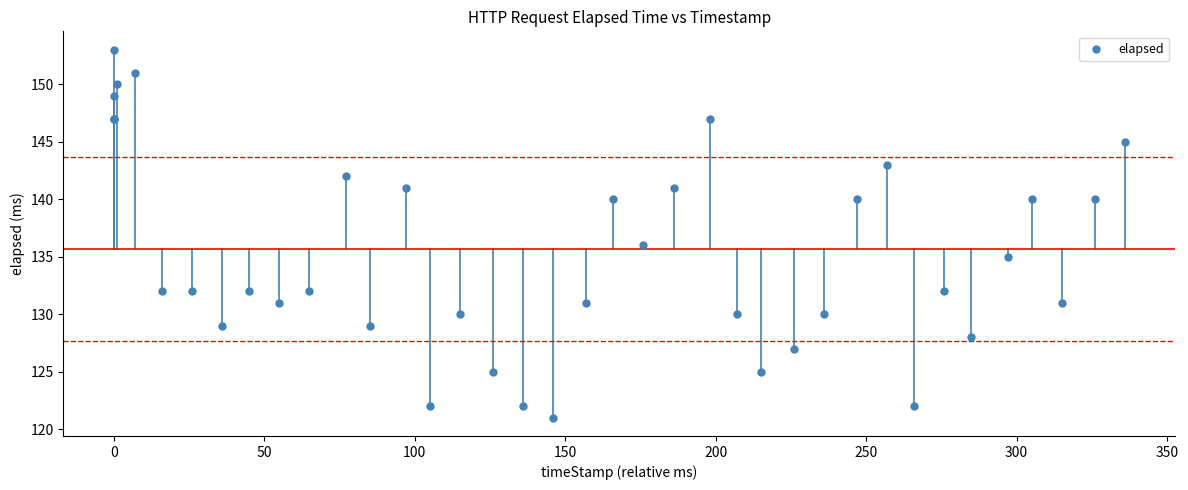

What Y value in the scatter plot is closest to 137?

136